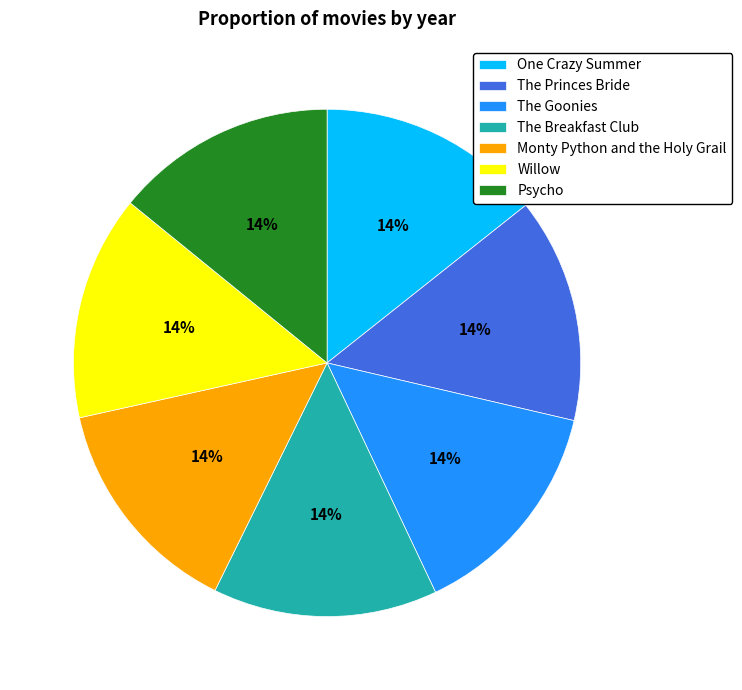

To the nearest percent, what is the average slice percentage?

14%